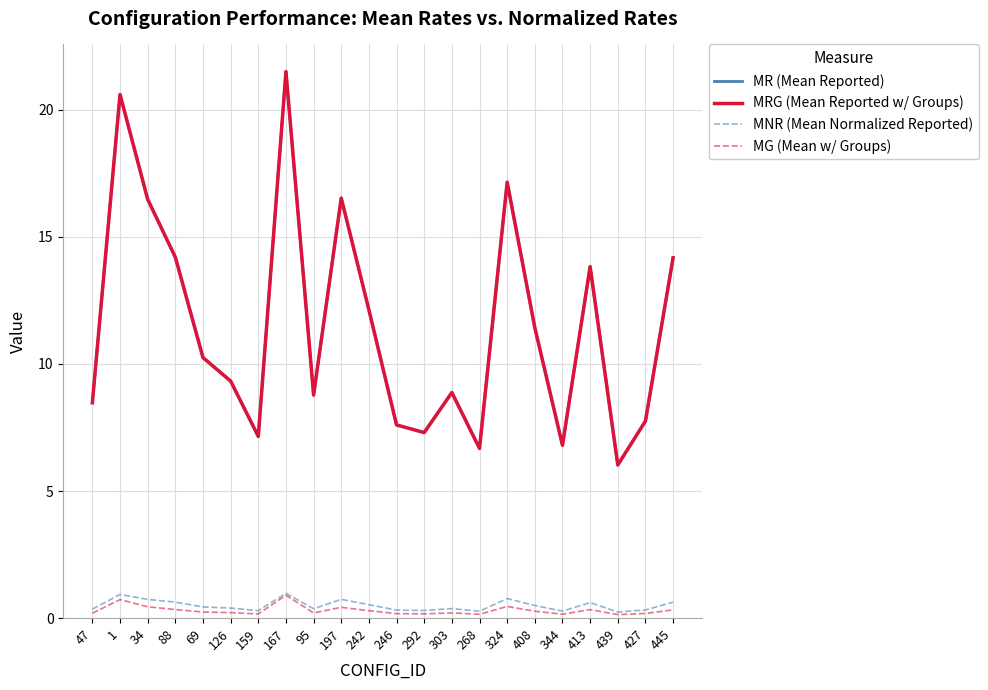

What is the value of the MR (Mean Reported) point at the 1st from the left?

8.5